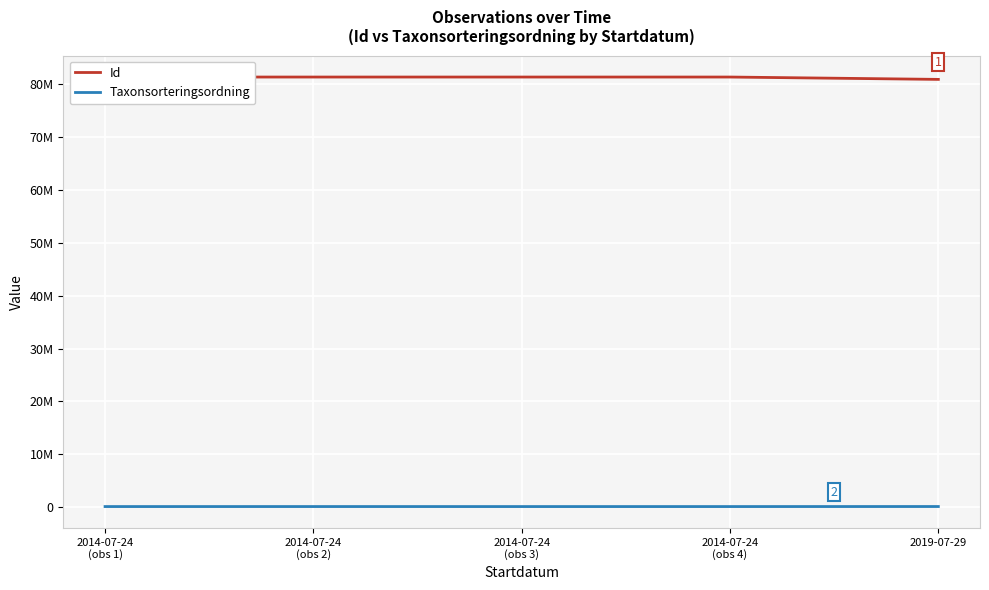

Rank the categories by Id value from highest to lowest.

2014-07-24
(obs 4), 2014-07-24
(obs 3), 2014-07-24
(obs 2), 2014-07-24
(obs 1), 2019-07-29